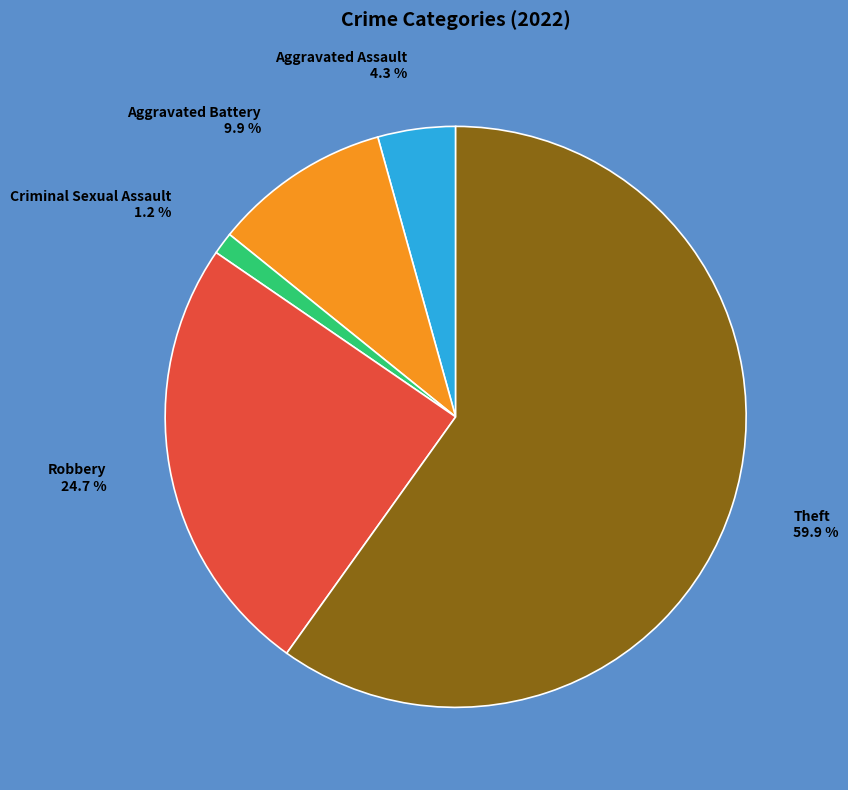

Is there any slice that represents more than half of the pie?

Yes